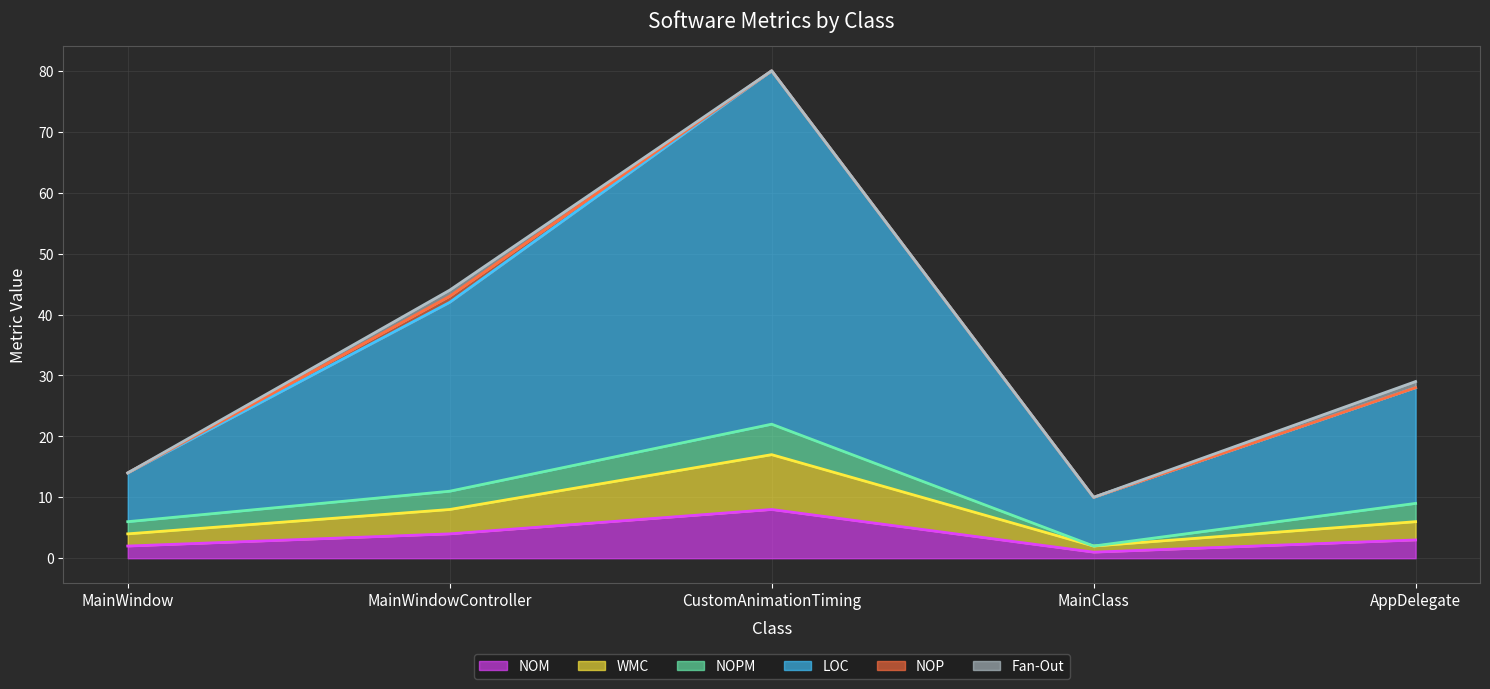

What is the label of the 1st point from the left?

MainWindow